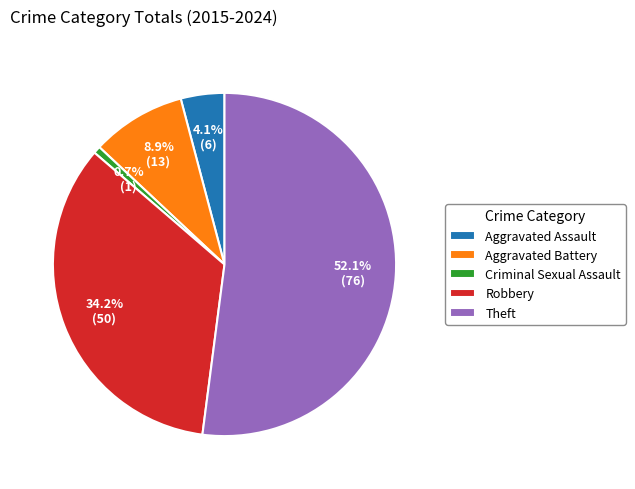

True or false: Criminal Sexual Assault accounts for 11% of the total.

False